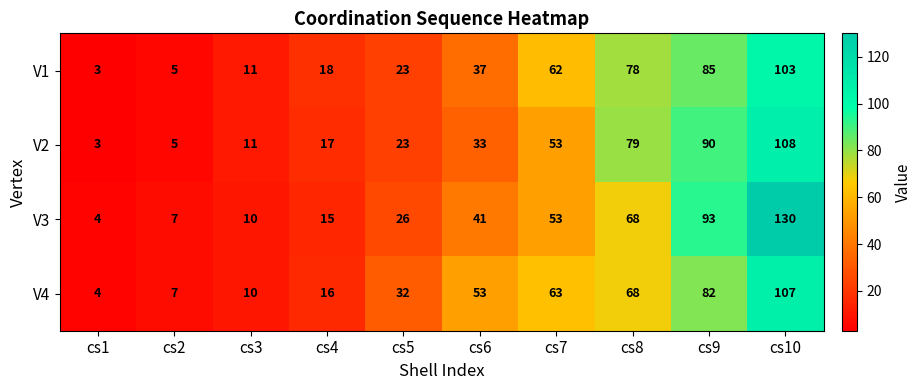

Which series has the largest total across all categories?

V3